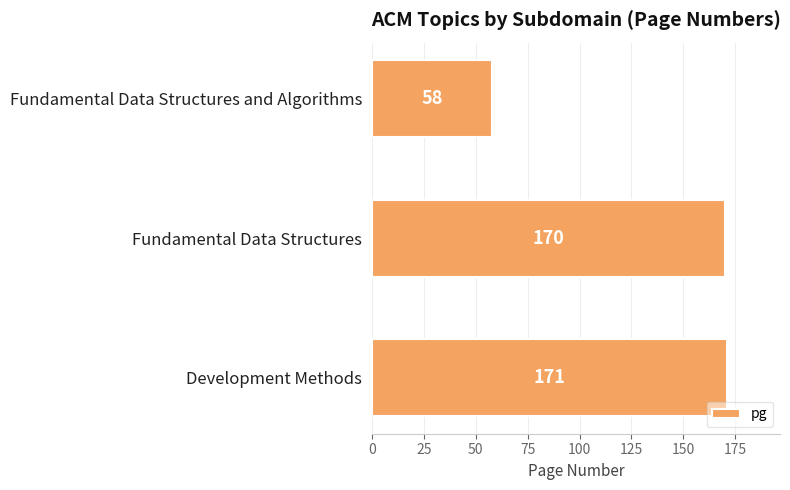

Does the chart contain any negative values?

No